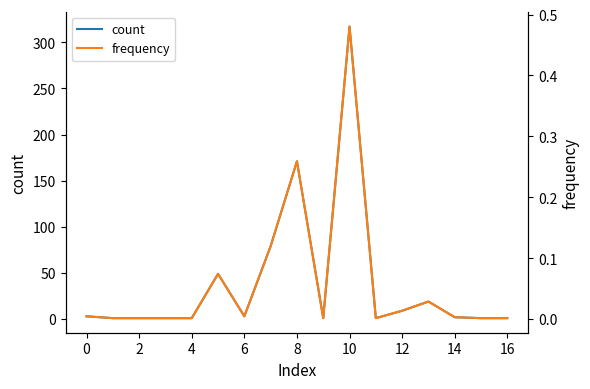

List the series in order of their overall mean, highest first.

count, frequency